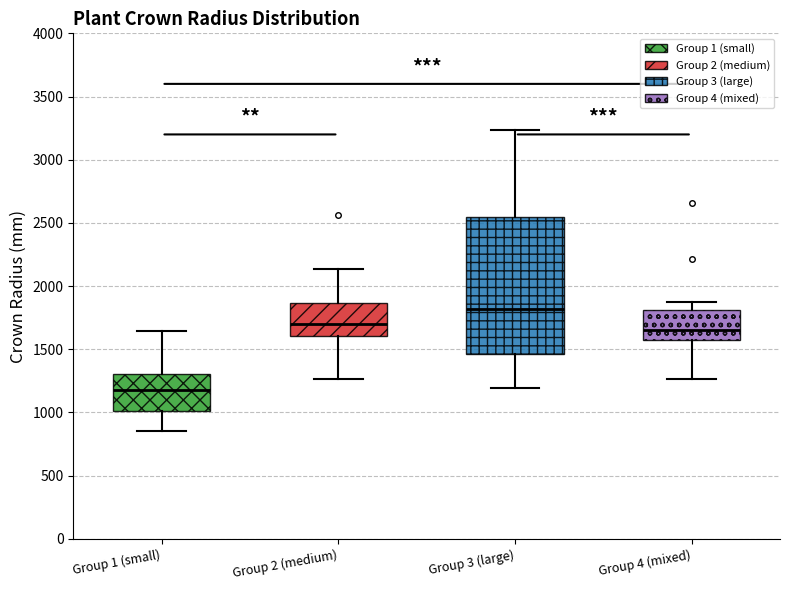

Which box is the tallest, from its lower edge to its upper edge?

Group 3 (large)